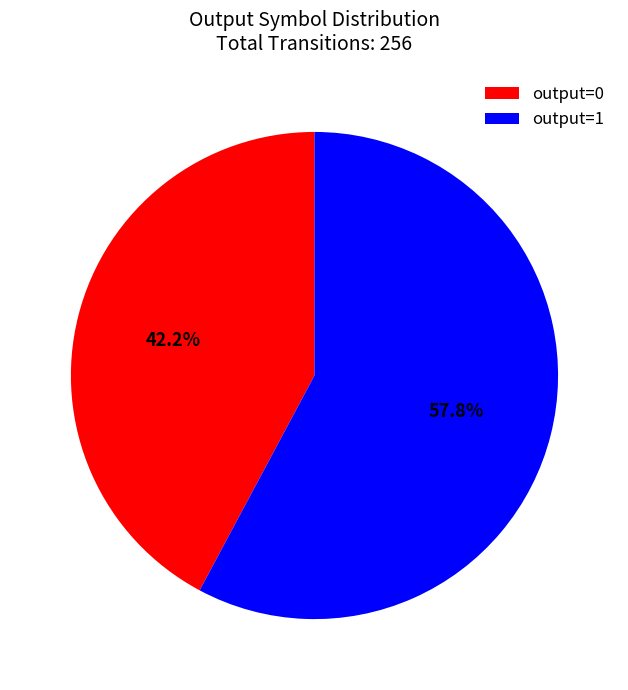

Does output=1 account for over 50% of the chart?

Yes